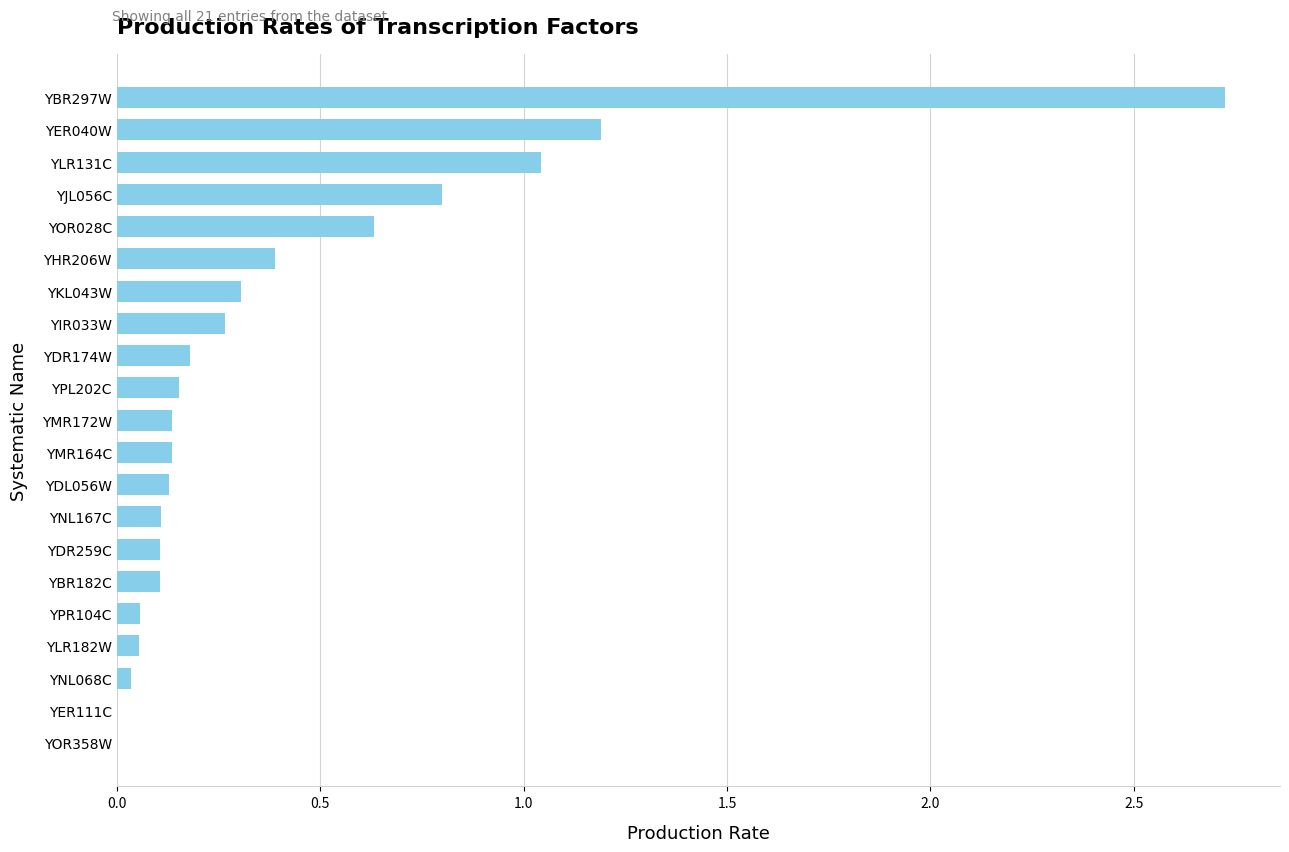

What is the sum of all values?

8.5